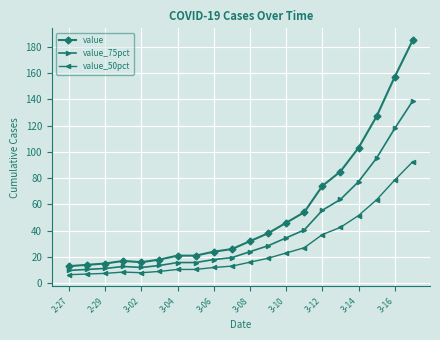

True or false: value_75pct and value_50pct intersect in this chart.

False